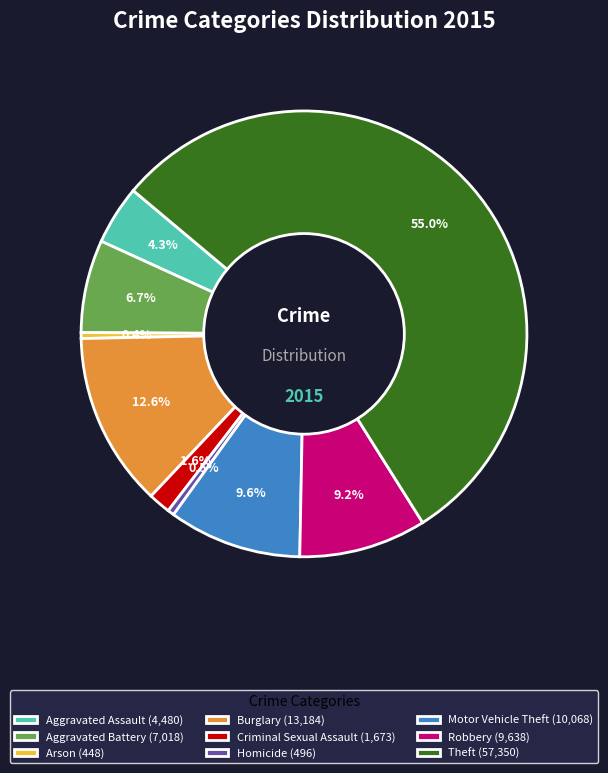

To the nearest percent, what is the average slice percentage?

11%